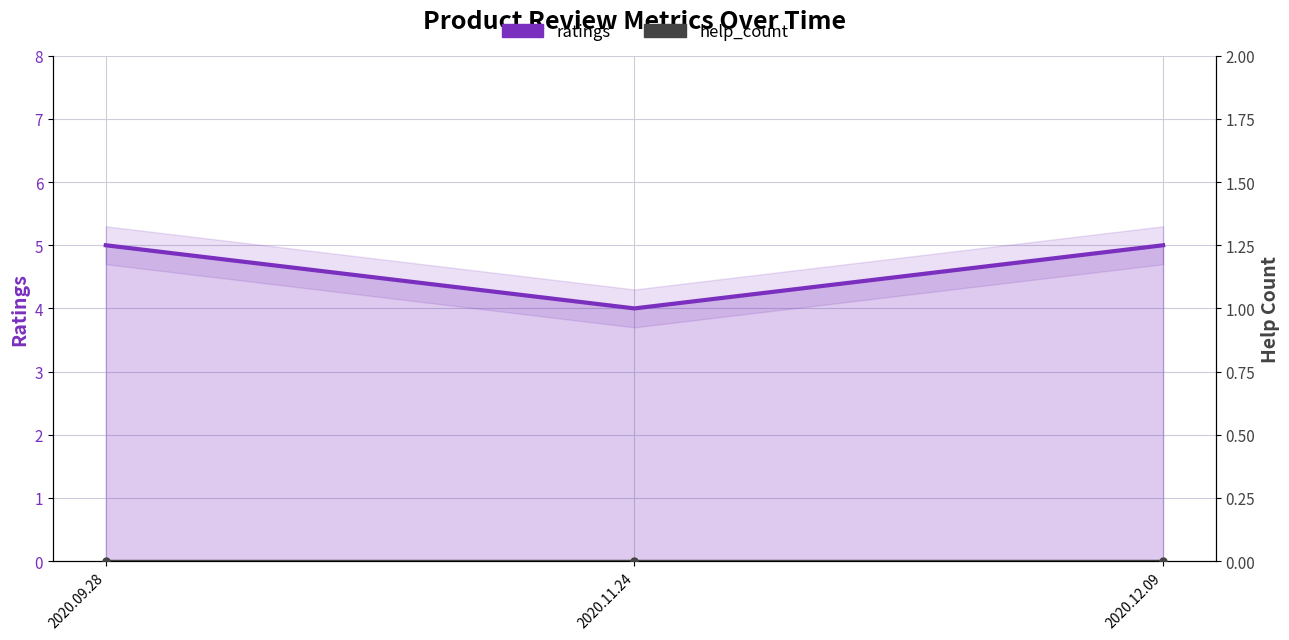

Is the value of ratings at 2020.12.09 greater than the value of help_count at 2020.09.28?

Yes